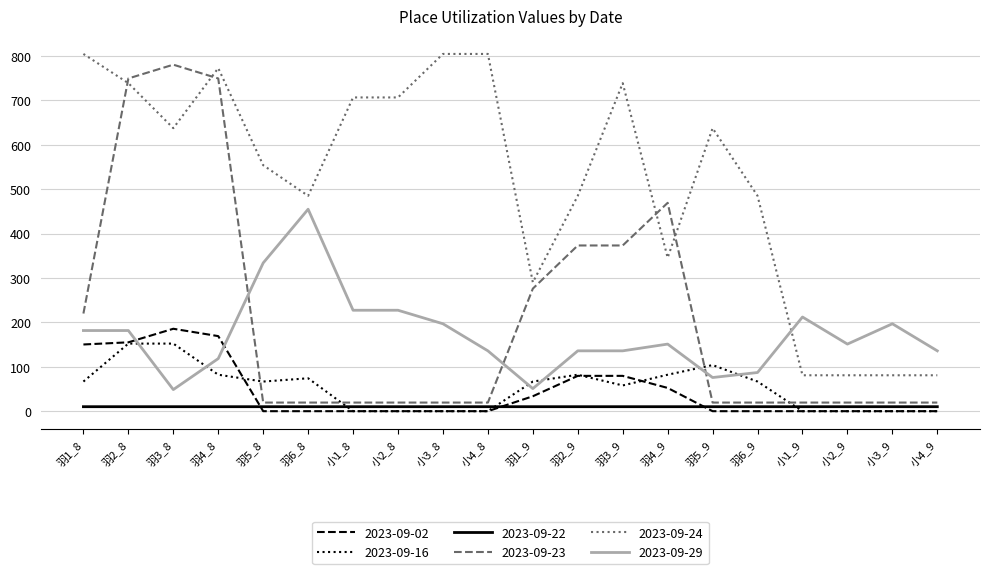

Is the value of 2023-09-29 at 羽6_8 greater than the value of 2023-09-02 at 小4_9?

Yes